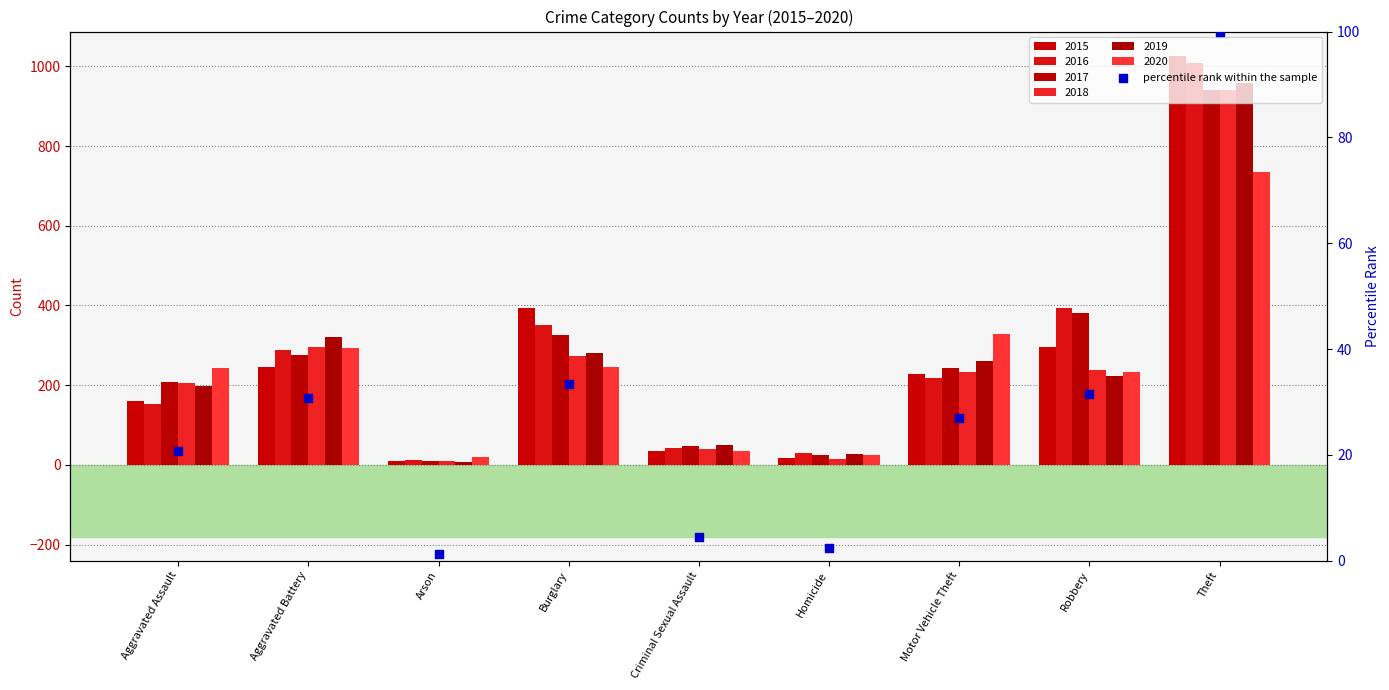

What is the change in value from Arson to Theft?

+98.8